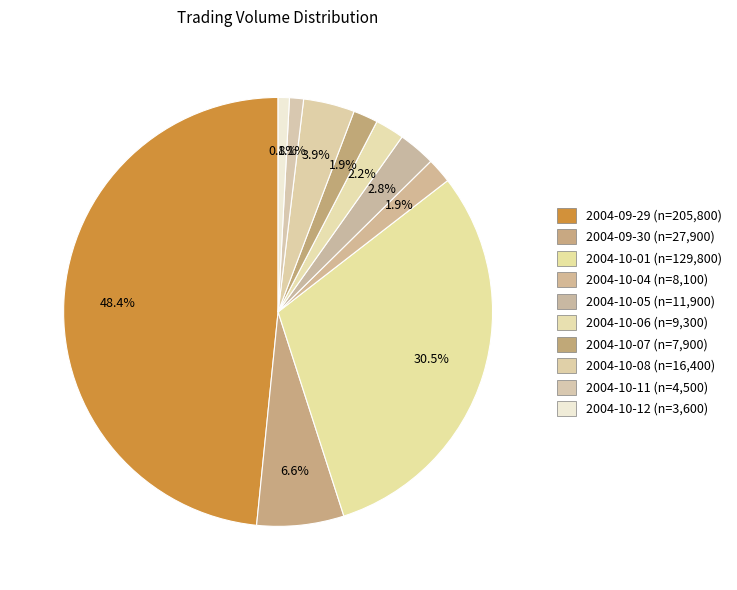

How many segments does this pie chart have?

10